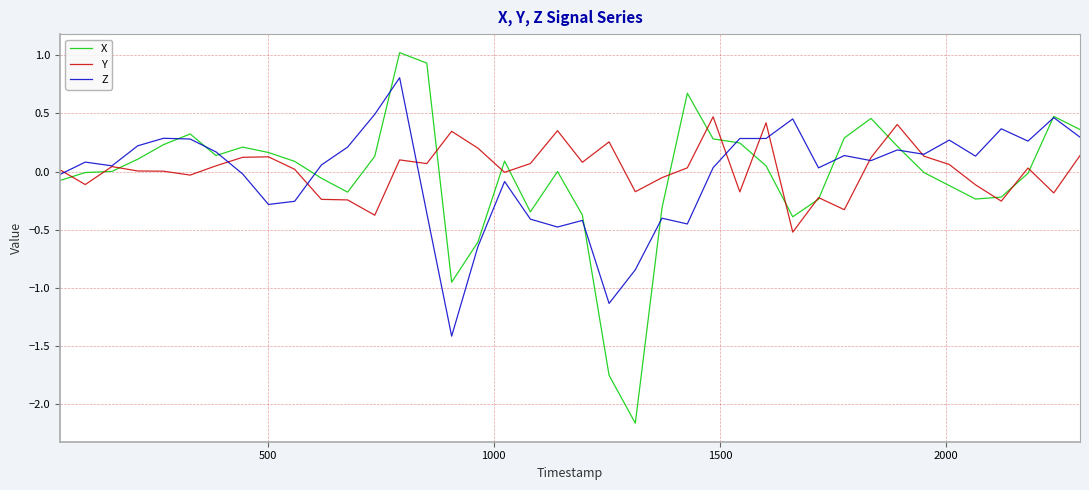

Which series has the widest spread of values?

X